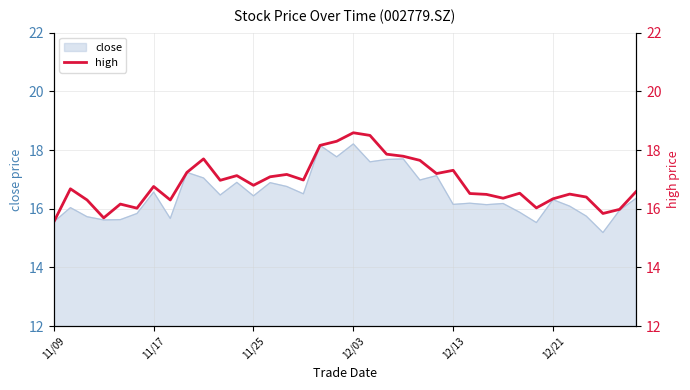

The value of close at 12/21 is 16.3. True or false?

True